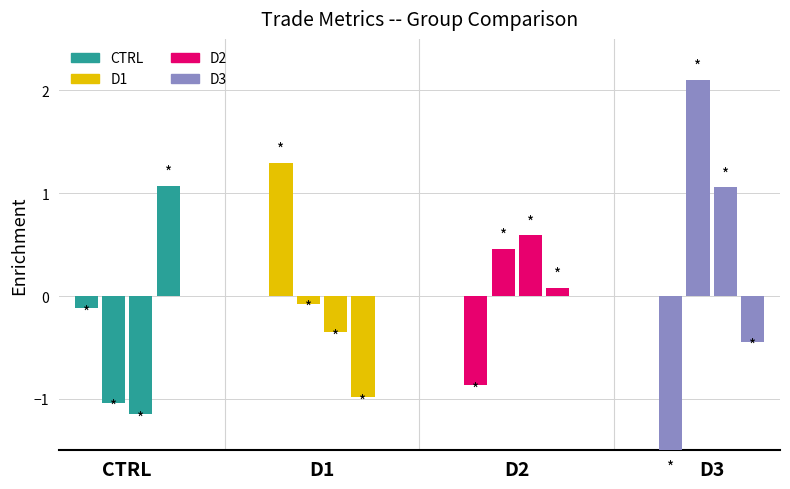

How many bars are there in each group?

4